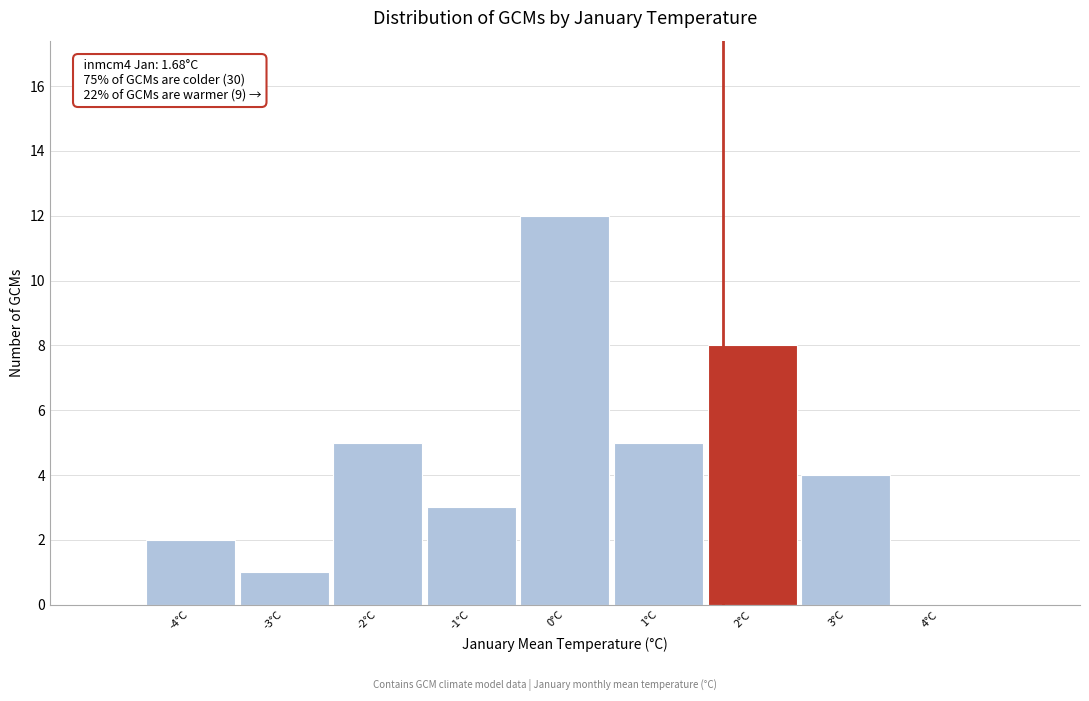

Over which range of the x-axis is the bar tallest?

-0.5 to 0.5